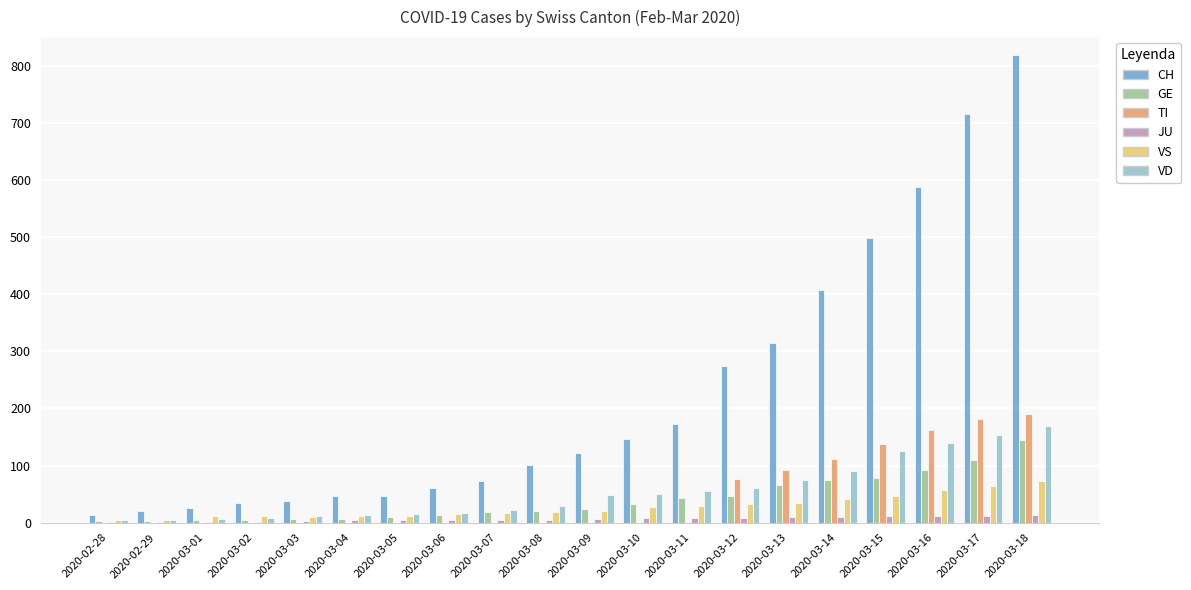

Between 2020-03-07 and 2020-03-10, which series saw the biggest shift?

CH